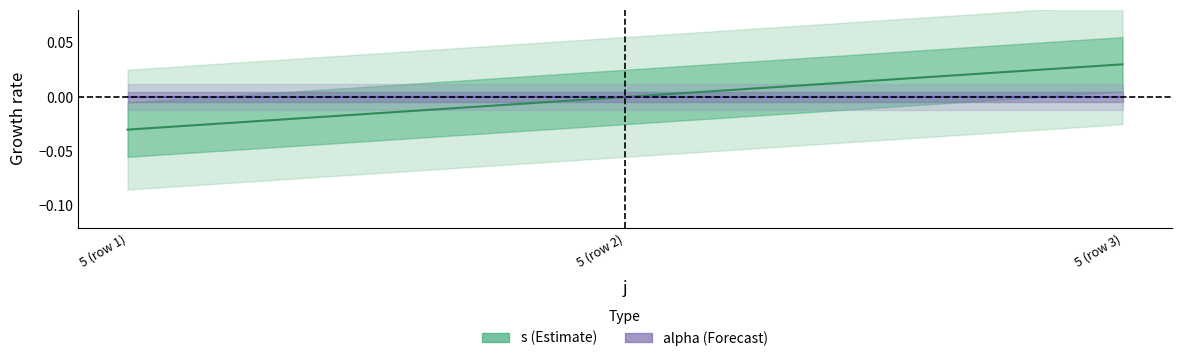

What is the label of the 2nd point from the left?

5 (row 2)